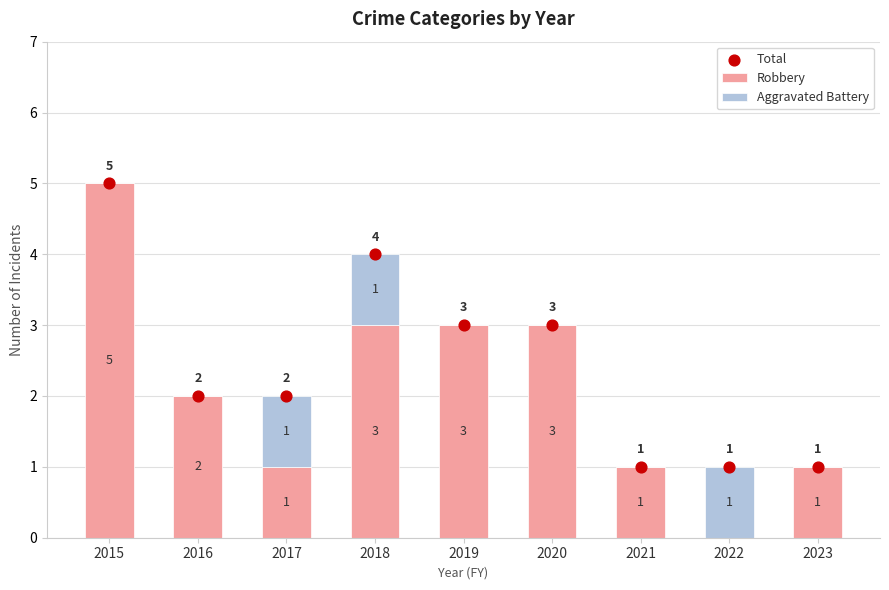

What is the total value across all series at 2022?

2